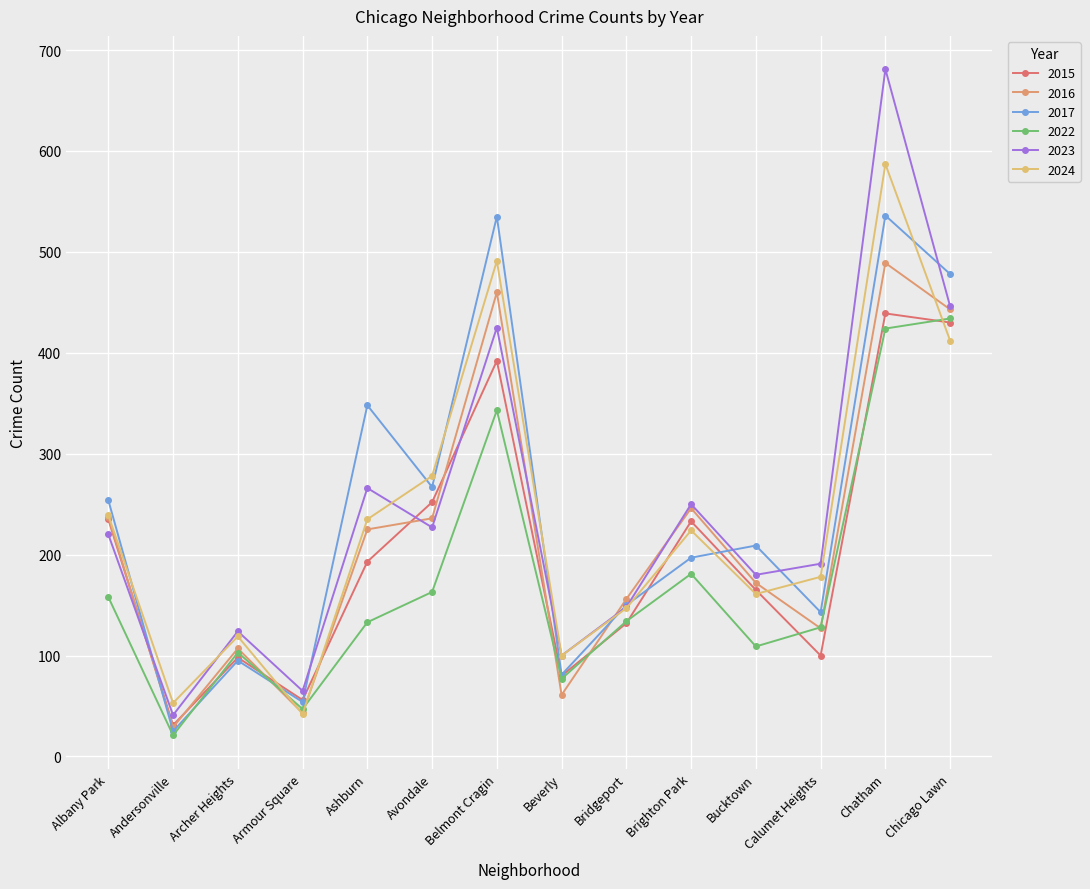

Is the value of 2017 at Ashburn greater than the value of 2023 at Avondale?

Yes